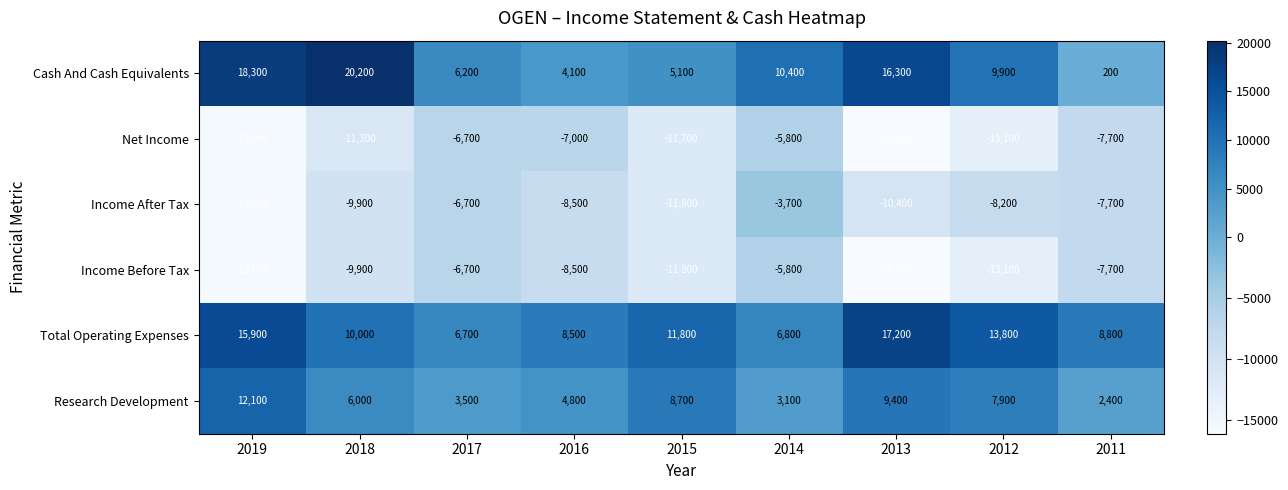

At which label is Net Income closest to -10950?

2018